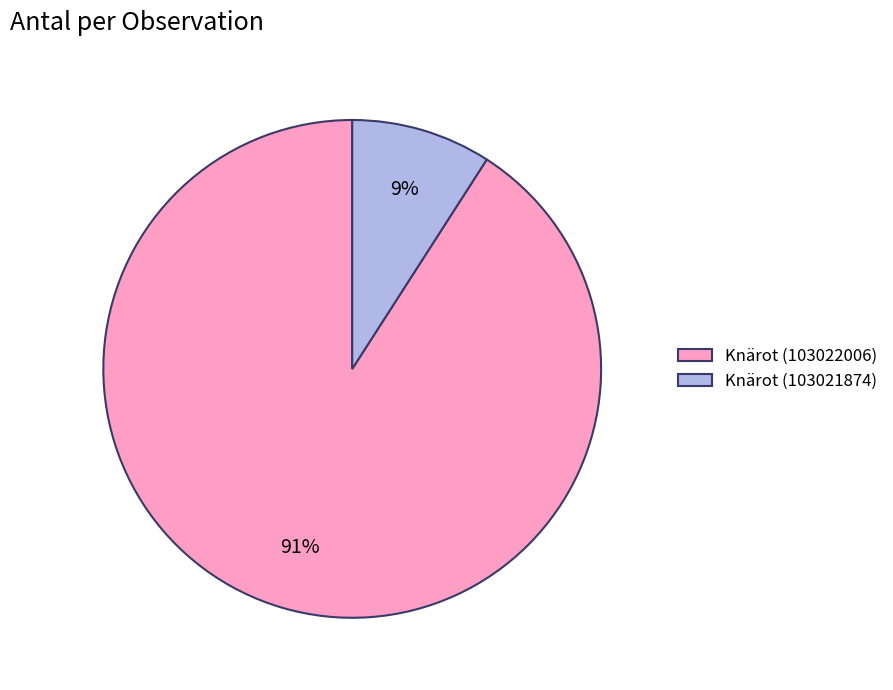

Which category has the biggest portion of the pie?

Knärot (103022006)